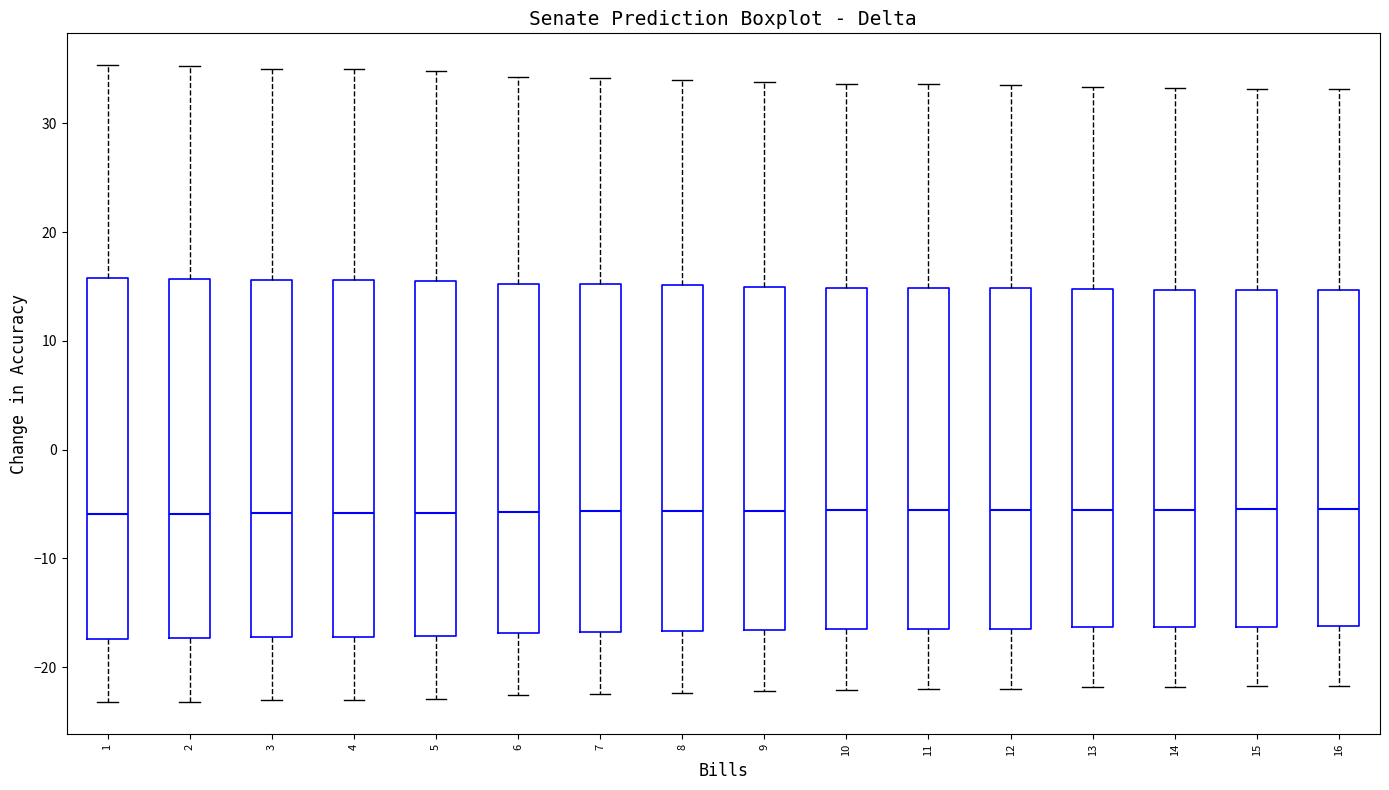

Reading left to right, read every box against the y-axis: the position of its median line, the range the box covers, and the ends of its whiskers. The values are not printed on the chart, so give them approximately, as read against the axis.

1: median -6, box -17 to 16, whiskers -23 to 35
2: median -6, box -17 to 16, whiskers -23 to 35
3: median -6, box -17 to 16, whiskers -23 to 35
4: median -6, box -17 to 16, whiskers -23 to 35
5: median -6, box -17 to 16, whiskers -23 to 35
6: median -6, box -17 to 15, whiskers -23 to 34
7: median -6, box -17 to 15, whiskers -22 to 34
8: median -6, box -17 to 15, whiskers -22 to 34
9: median -6, box -17 to 15, whiskers -22 to 34
10: median -6, box -16 to 15, whiskers -22 to 34
11: median -6, box -16 to 15, whiskers -22 to 34
12: median -6, box -16 to 15, whiskers -22 to 34
13: median -6, box -16 to 15, whiskers -22 to 33
14: median -5, box -16 to 15, whiskers -22 to 33
15: median -5, box -16 to 15, whiskers -22 to 33
16: median -5, box -16 to 15, whiskers -22 to 33